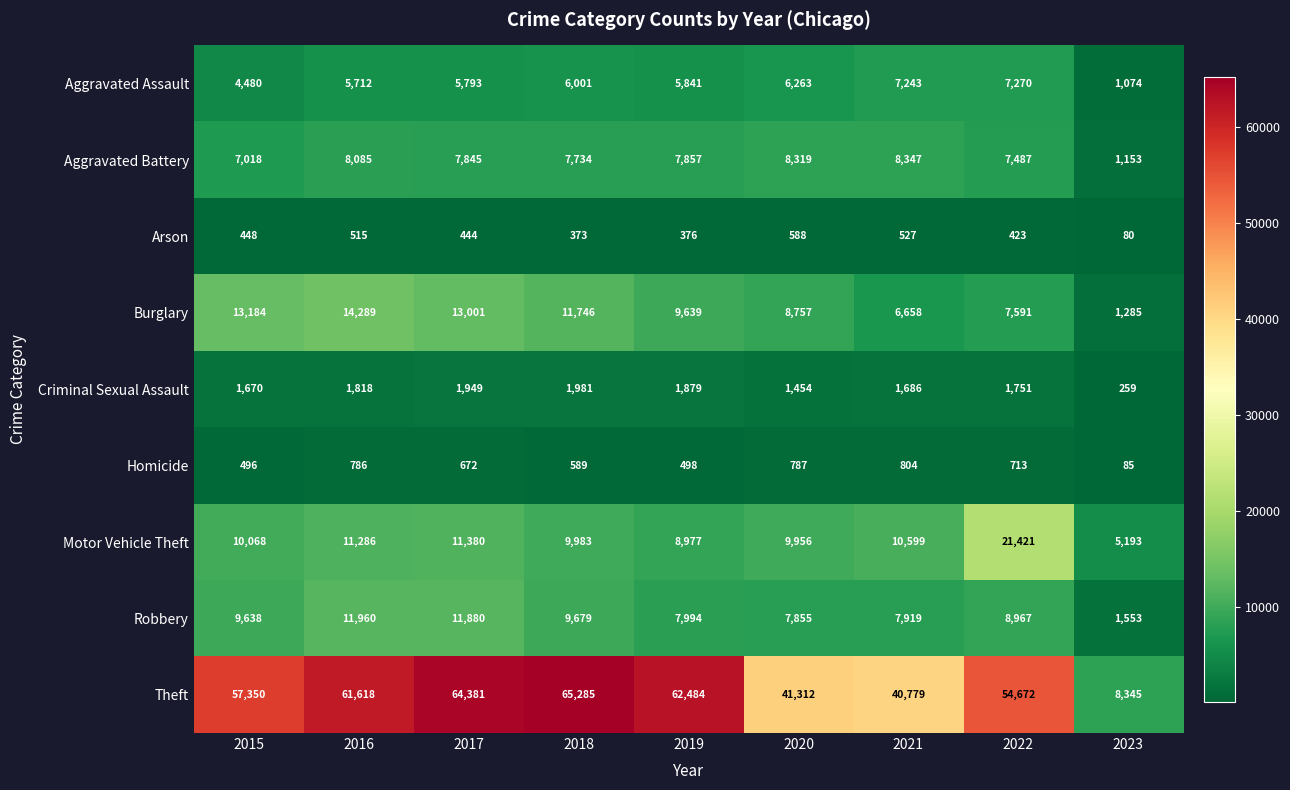

At which category does the chart reach its minimum across all series?

2023